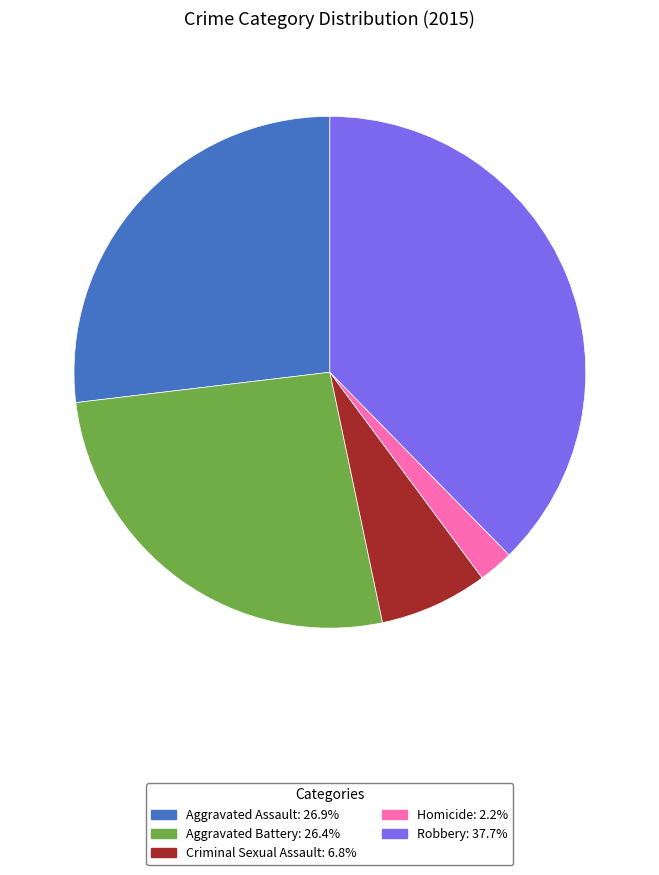

Between Robbery and Criminal Sexual Assault, which is larger?

Robbery